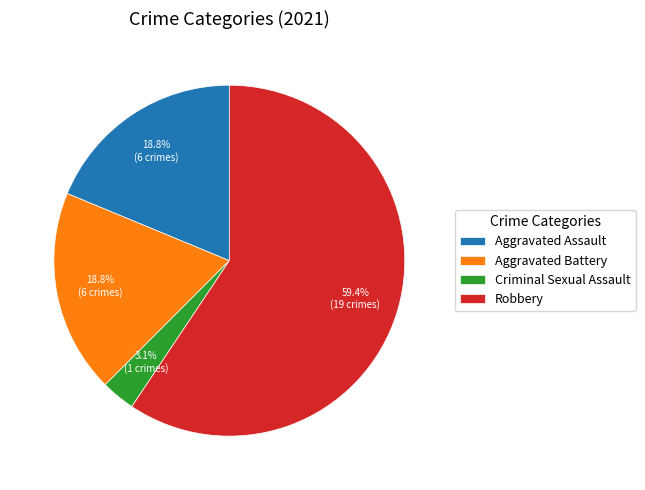

Is Aggravated Battery the majority of the pie?

No